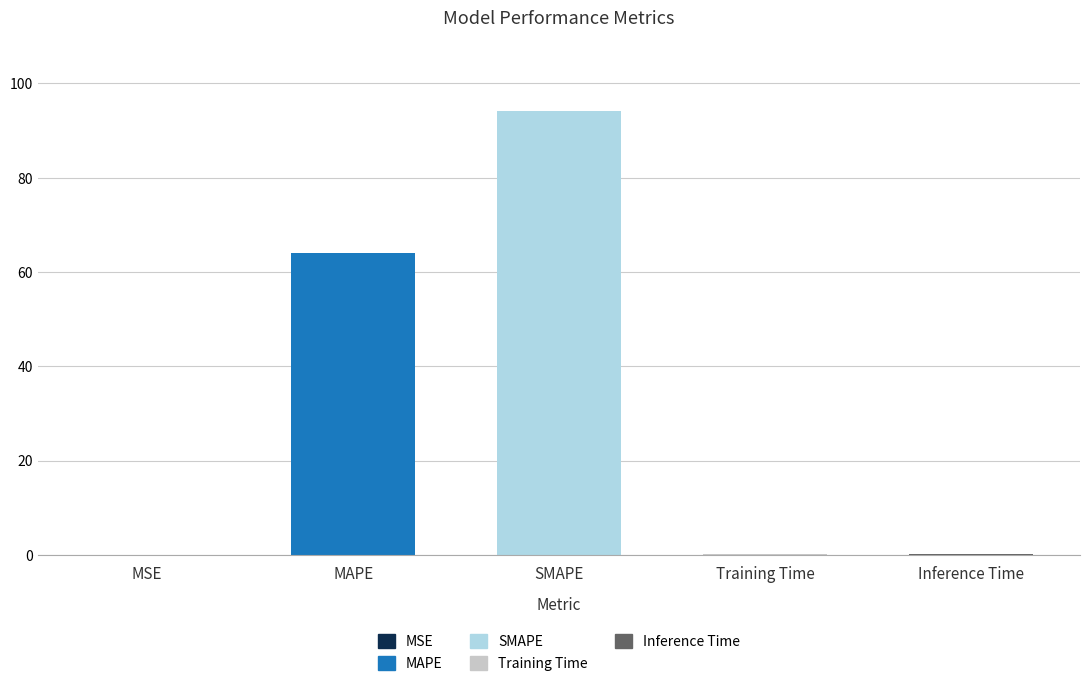

What is the sum of all values?

158.5